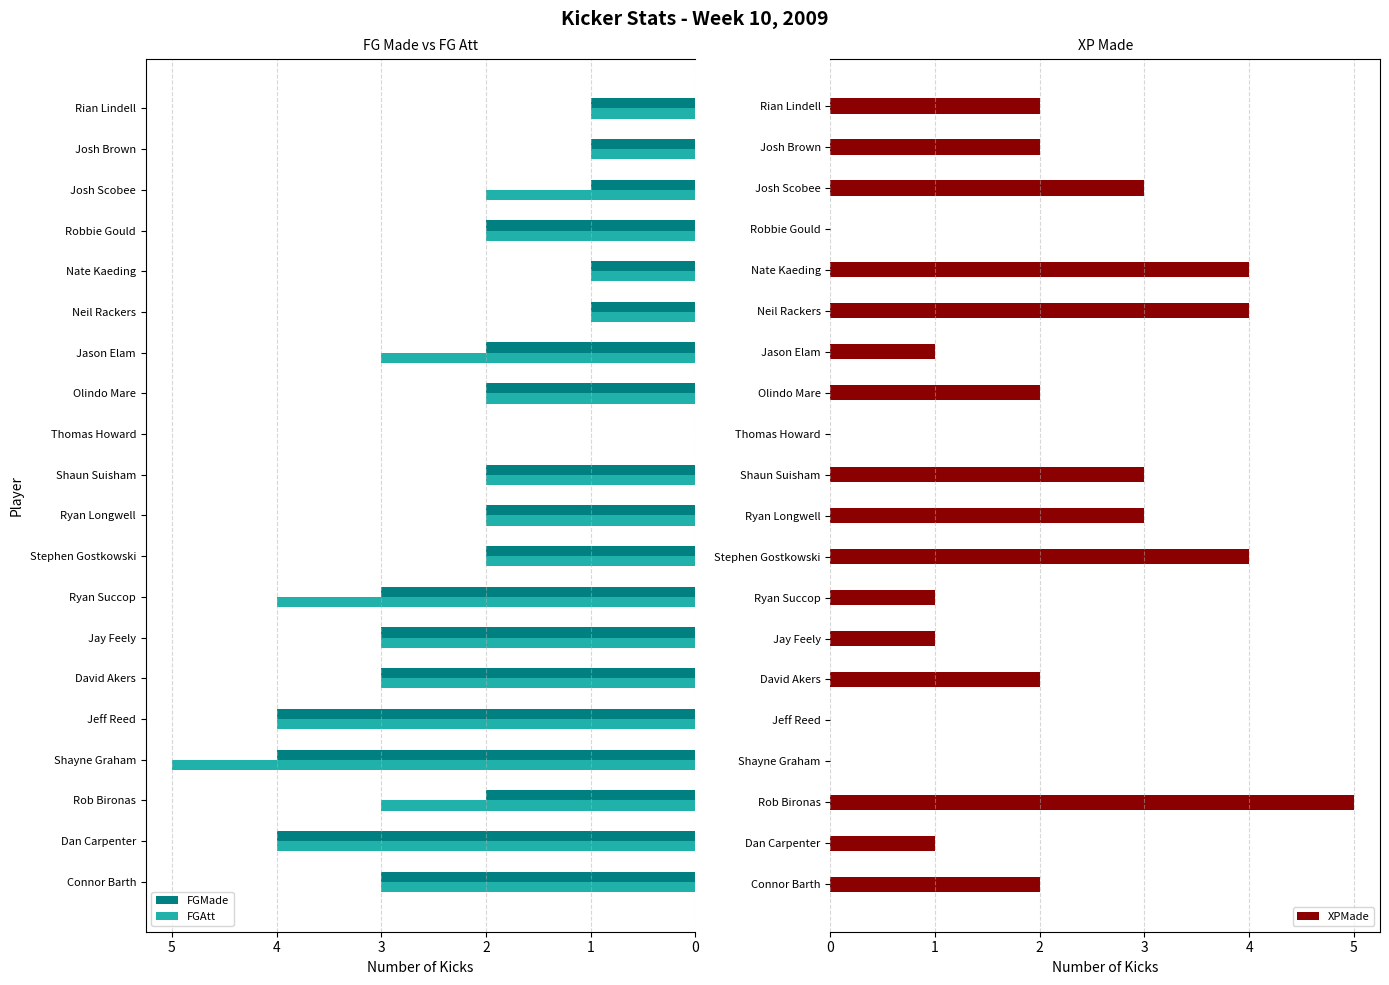

The value of FGMade at Thomas Howard is -1. True or false?

False